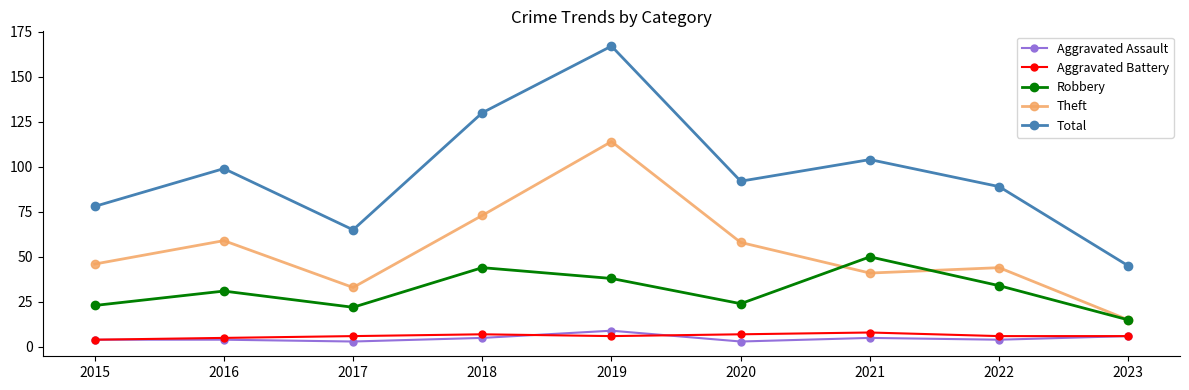

What is the difference between the Aggravated Assault values at 2015 and 2018?

1